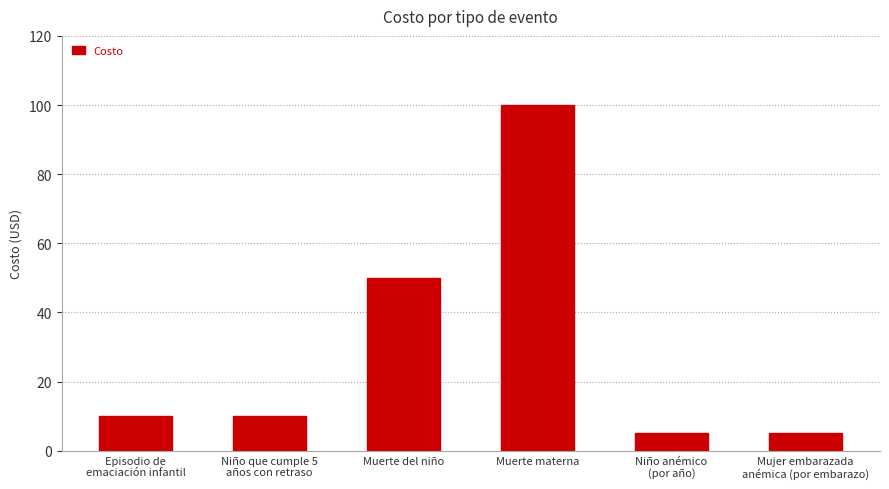

What is the value of the 6th bar from the left?

5